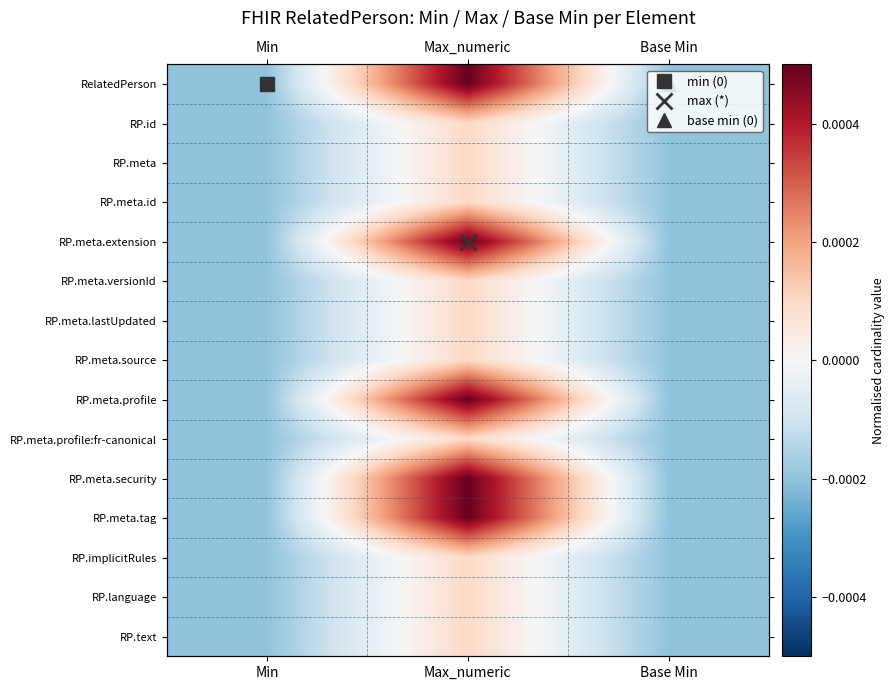

Rank the series by their maximum value, from highest to lowest.

RelatedPerson, RP.meta.extension, RP.meta.profile, RP.meta.security, RP.meta.tag, RP.id, RP.meta, RP.meta.id, RP.meta.versionId, RP.meta.lastUpdated, RP.meta.source, RP.meta.profile:fr-canonical, RP.implicitRules, RP.language, RP.text